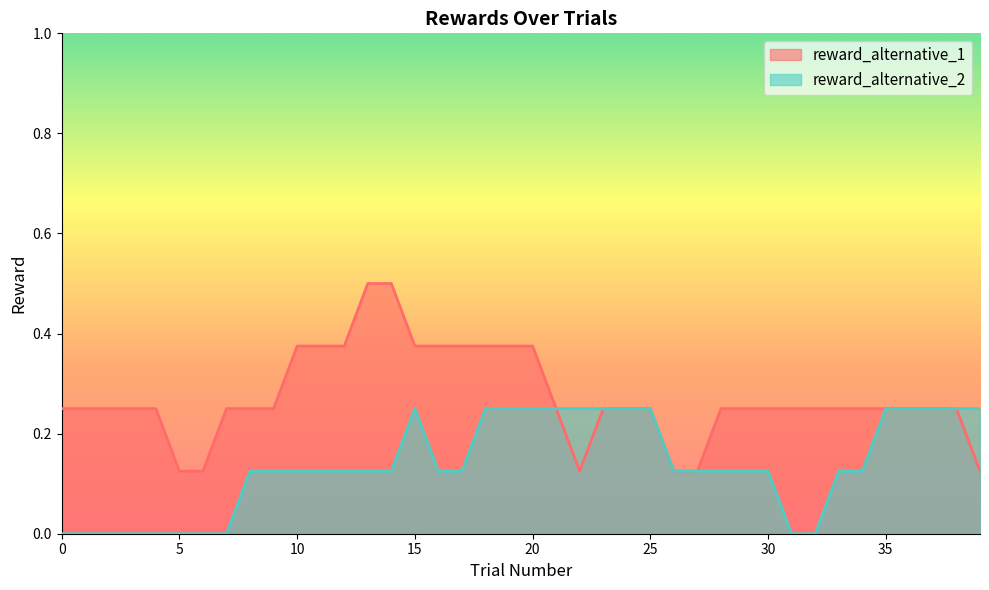

List the series in order of their overall mean, lowest first.

reward_alternative_2, reward_alternative_1